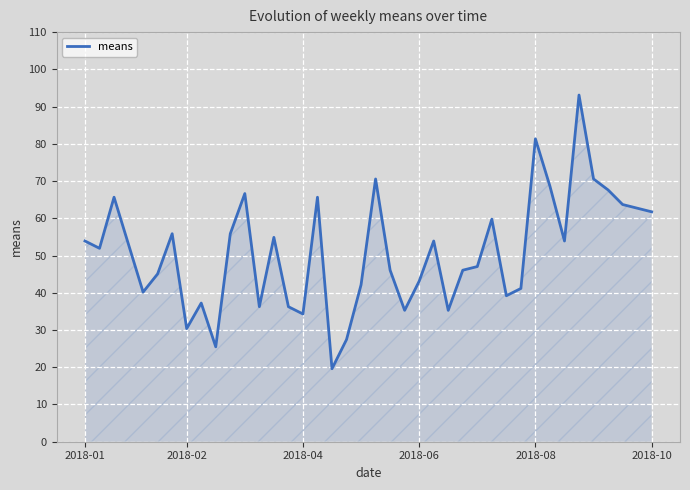

What is the difference between the maximum and minimum values?

73.5